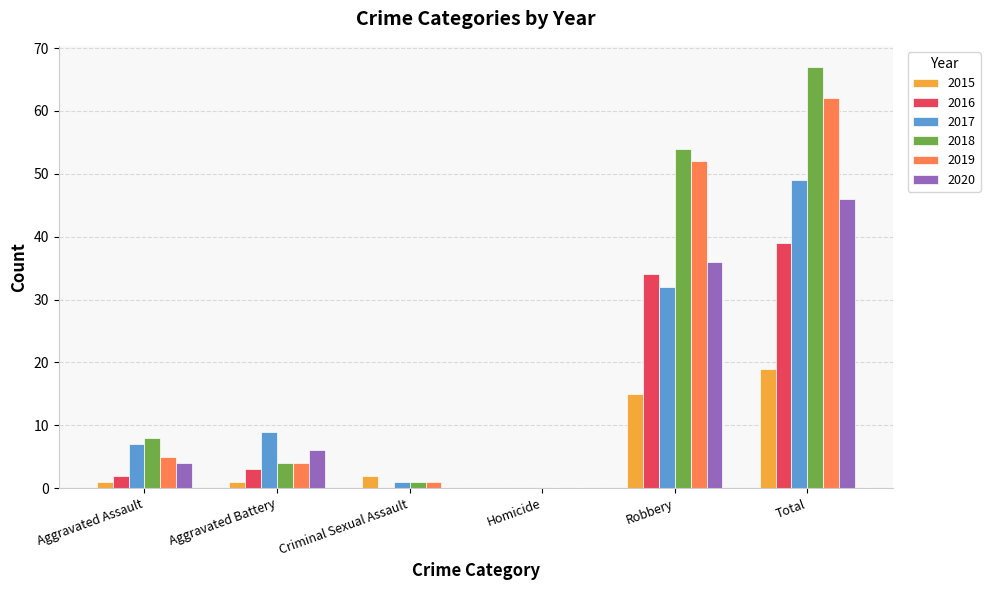

What is the maximum value shown in the chart?

67